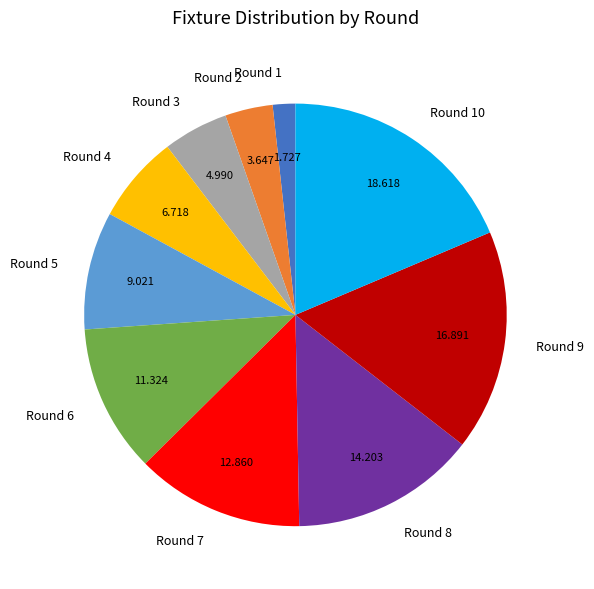

Which has a higher value, Round 9 or Round 6?

Round 9